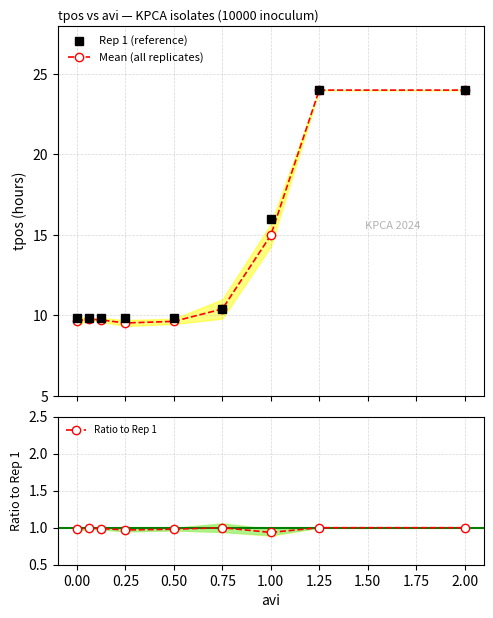

What is the lowest value of the Rep 1 (reference) series?

9.8